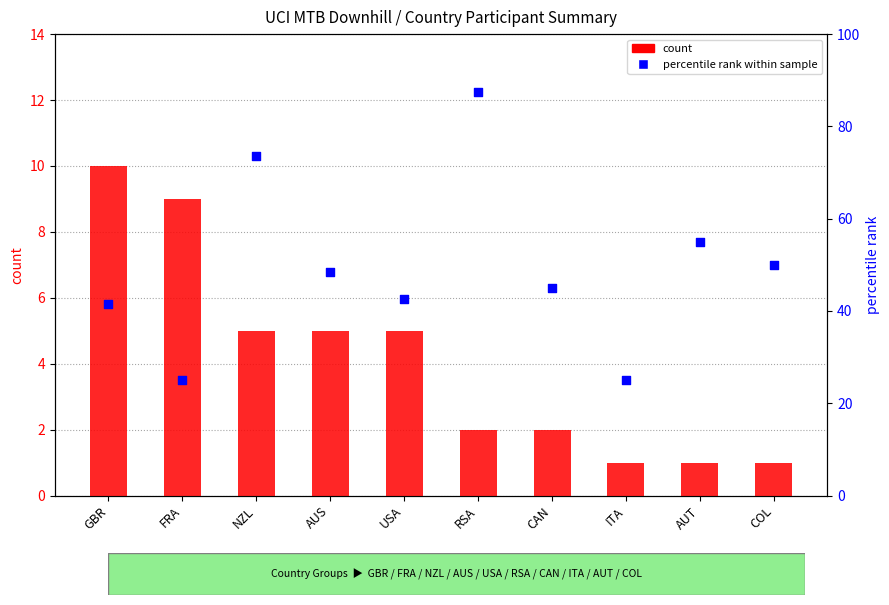

What is the total value across all series at RSA?

89.5